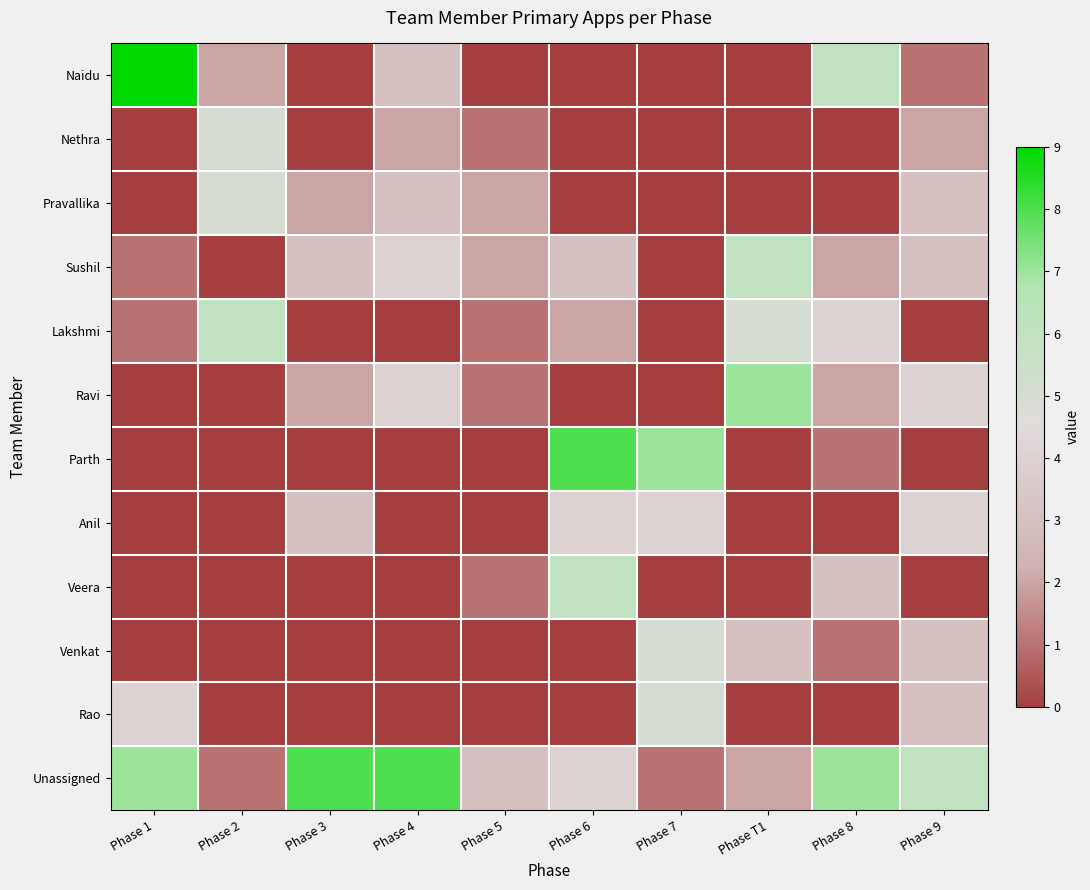

Reading left to right, what are all the values shown in this chart?

Naidu: Phase 1=9	Phase 2=2	Phase 3=0	Phase 4=3	Phase 5=0	Phase 6=0	Phase 7=0	Phase T1=0	Phase 8=6	Phase 9=1
Nethra: Phase 1=0	Phase 2=5	Phase 3=0	Phase 4=2	Phase 5=1	Phase 6=0	Phase 7=0	Phase T1=0	Phase 8=0	Phase 9=2
Pravallika: Phase 1=0	Phase 2=5	Phase 3=2	Phase 4=3	Phase 5=2	Phase 6=0	Phase 7=0	Phase T1=0	Phase 8=0	Phase 9=3
Sushil: Phase 1=1	Phase 2=0	Phase 3=3	Phase 4=4	Phase 5=2	Phase 6=3	Phase 7=0	Phase T1=6	Phase 8=2	Phase 9=3
Lakshmi: Phase 1=1	Phase 2=6	Phase 3=0	Phase 4=0	Phase 5=1	Phase 6=2	Phase 7=0	Phase T1=5	Phase 8=4	Phase 9=0
Ravi: Phase 1=0	Phase 2=0	Phase 3=2	Phase 4=4	Phase 5=1	Phase 6=0	Phase 7=0	Phase T1=7	Phase 8=2	Phase 9=4
Parth: Phase 1=0	Phase 2=0	Phase 3=0	Phase 4=0	Phase 5=0	Phase 6=8	Phase 7=7	Phase T1=0	Phase 8=1	Phase 9=0
Anil: Phase 1=0	Phase 2=0	Phase 3=3	Phase 4=0	Phase 5=0	Phase 6=4	Phase 7=4	Phase T1=0	Phase 8=0	Phase 9=4
Veera: Phase 1=0	Phase 2=0	Phase 3=0	Phase 4=0	Phase 5=1	Phase 6=6	Phase 7=0	Phase T1=0	Phase 8=3	Phase 9=0
Venkat: Phase 1=0	Phase 2=0	Phase 3=0	Phase 4=0	Phase 5=0	Phase 6=0	Phase 7=5	Phase T1=3	Phase 8=1	Phase 9=3
Rao: Phase 1=4	Phase 2=0	Phase 3=0	Phase 4=0	Phase 5=0	Phase 6=0	Phase 7=5	Phase T1=0	Phase 8=0	Phase 9=3
Unassigned: Phase 1=7	Phase 2=1	Phase 3=8	Phase 4=8	Phase 5=3	Phase 6=4	Phase 7=1	Phase T1=2	Phase 8=7	Phase 9=6